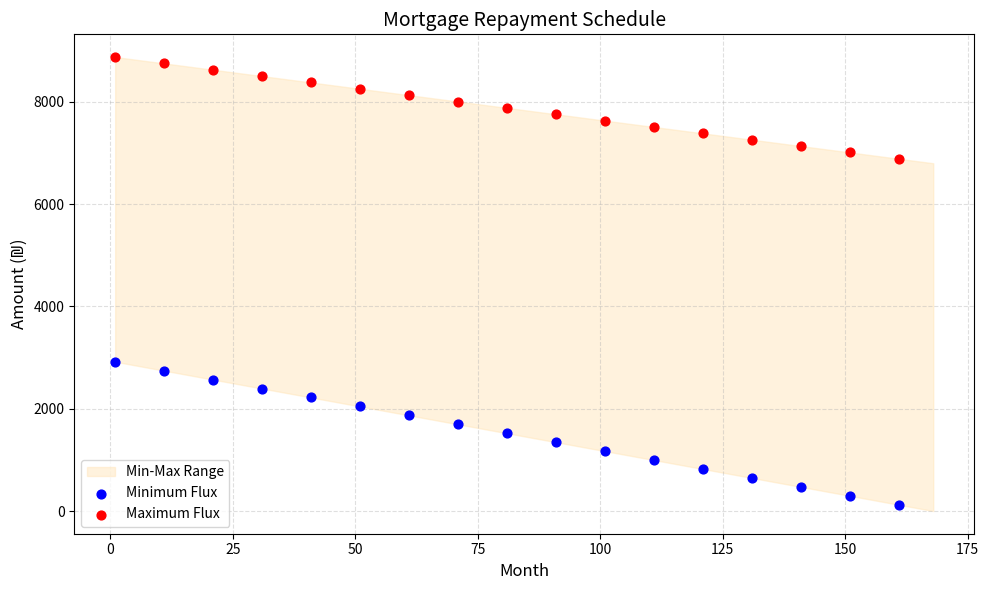

Across all series, what Y value is closest to 4499?

2919.1